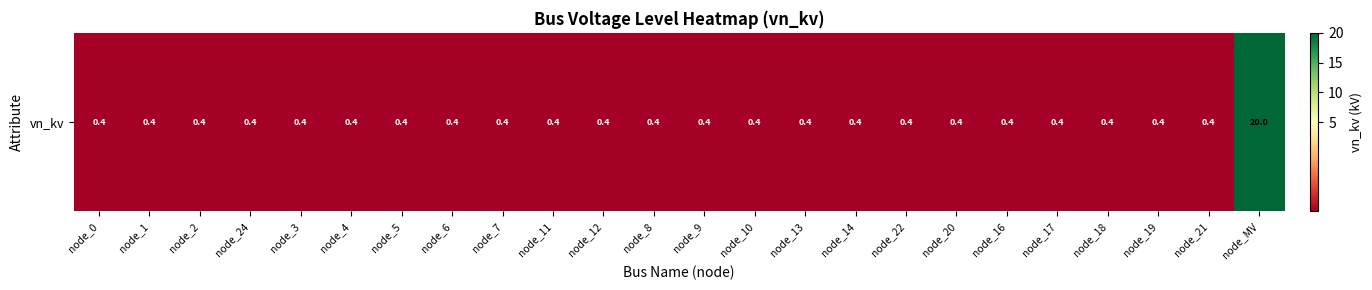

Reading left to right, list all the values displayed in this chart.

0.4	0.4	0.4	0.4	0.4	0.4	0.4	0.4	0.4	0.4	0.4	0.4	0.4	0.4	0.4	0.4	0.4	0.4	0.4	0.4	0.4	0.4	0.4	20.0